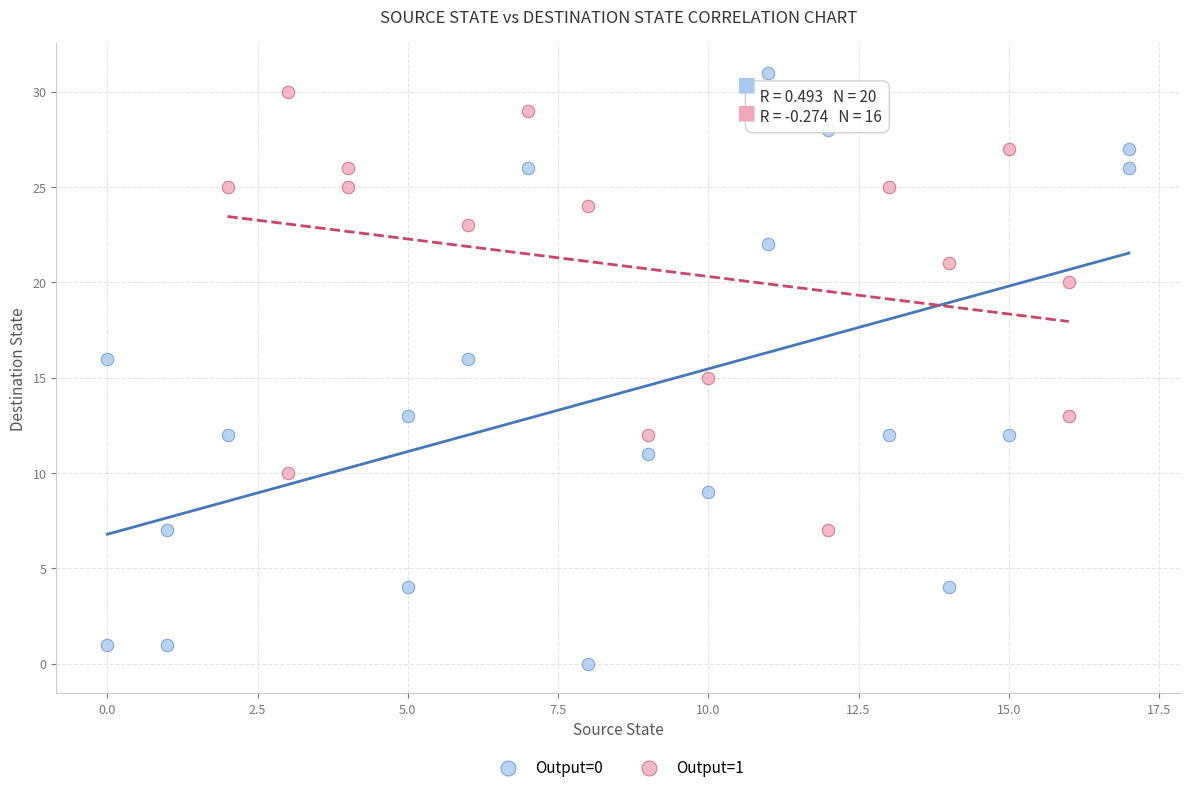

Which series contains the lowest Y value?

Output=0